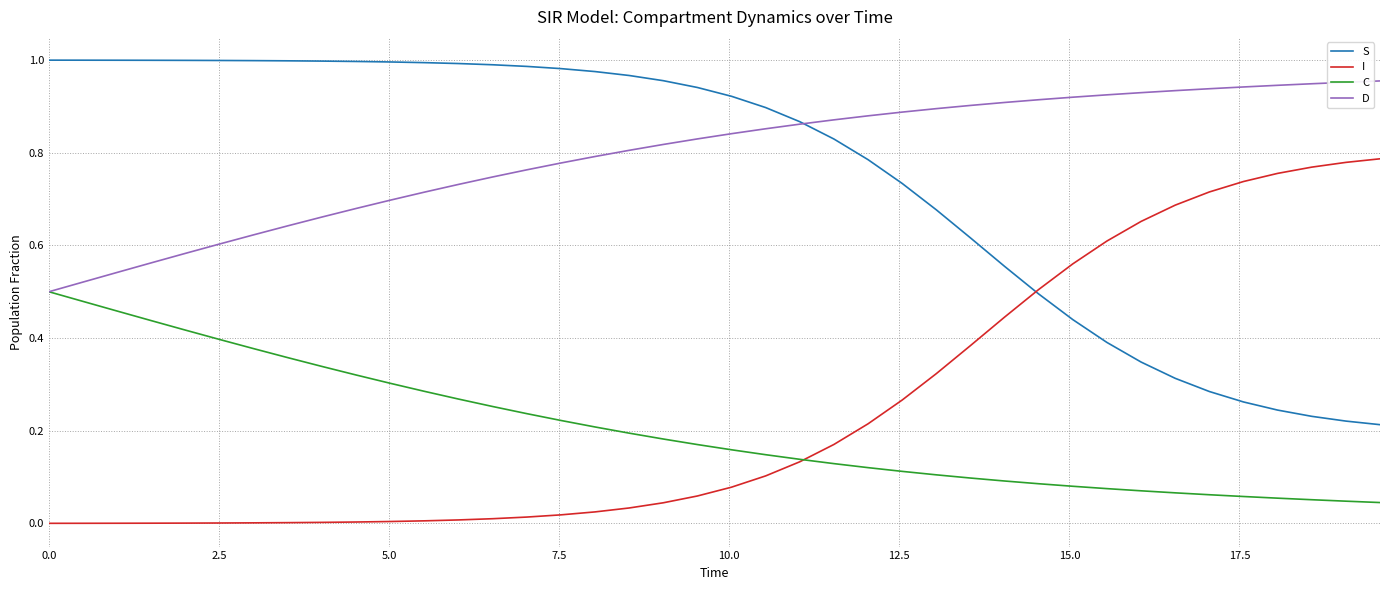

True or false: I and D cross at least once.

False